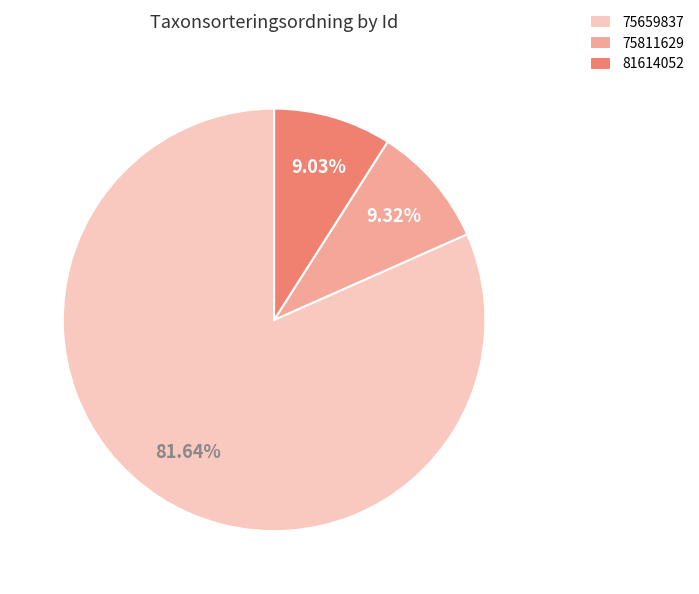

Is the sum of 75659837 and 75811629 greater than half?

Yes